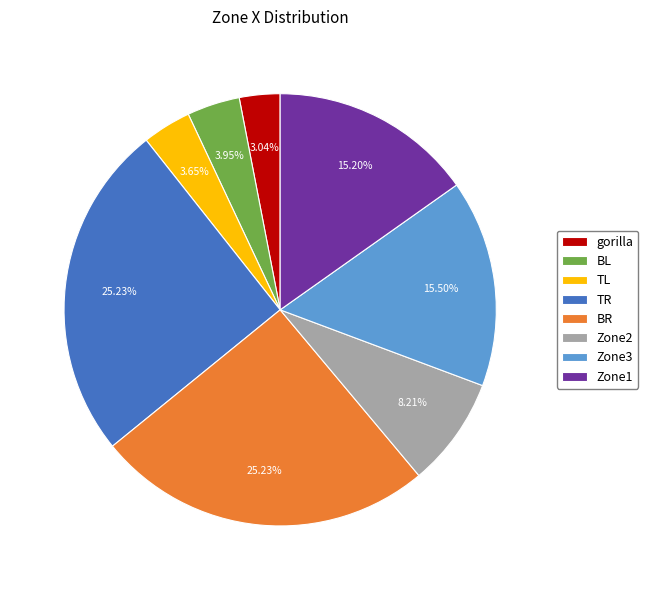

Between Zone3 and BR, which is larger?

BR